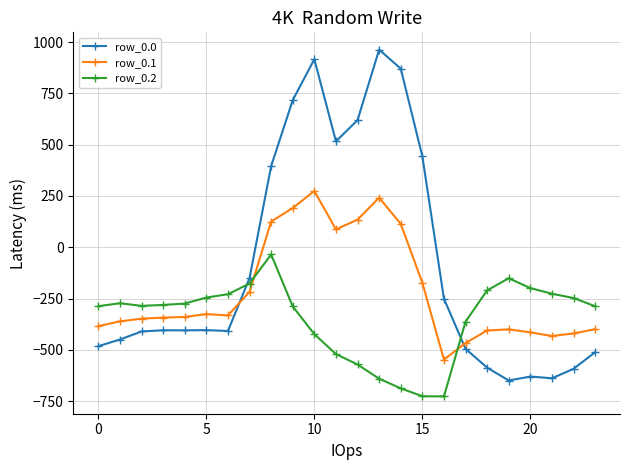

What is the minimum value shown in the chart?

-726.6